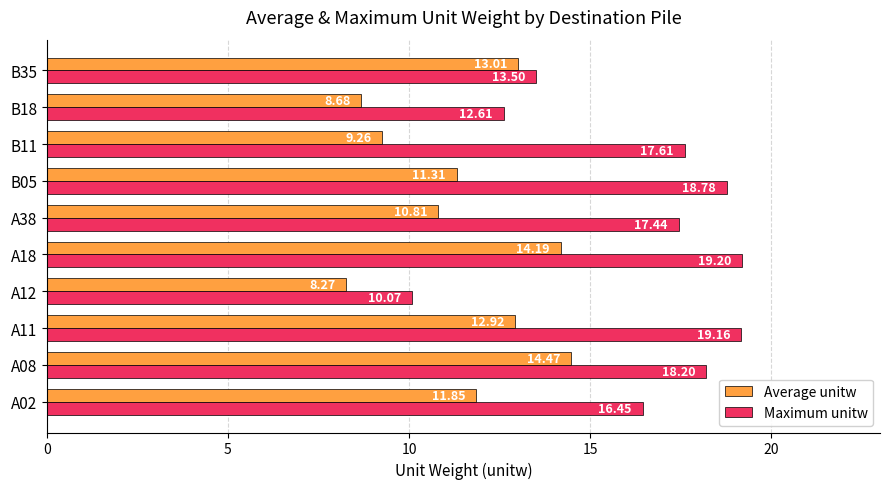

List the labels in order of Average unitw value, smallest first.

A12, B18, B11, A38, B05, A02, A11, B35, A18, A08